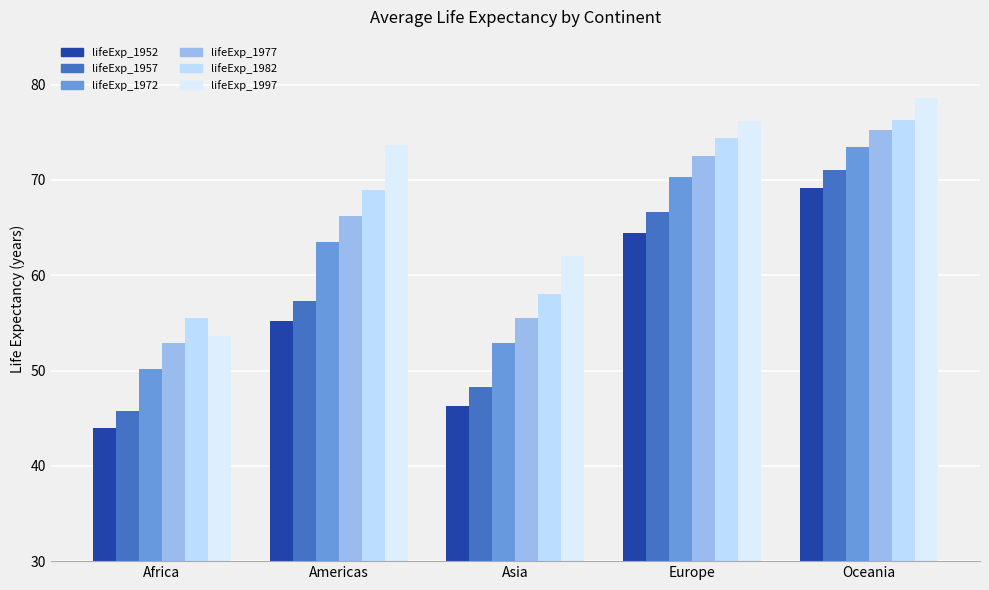

What is the difference between the second highest and second lowest values in the lifeExp_1972 series?

17.4